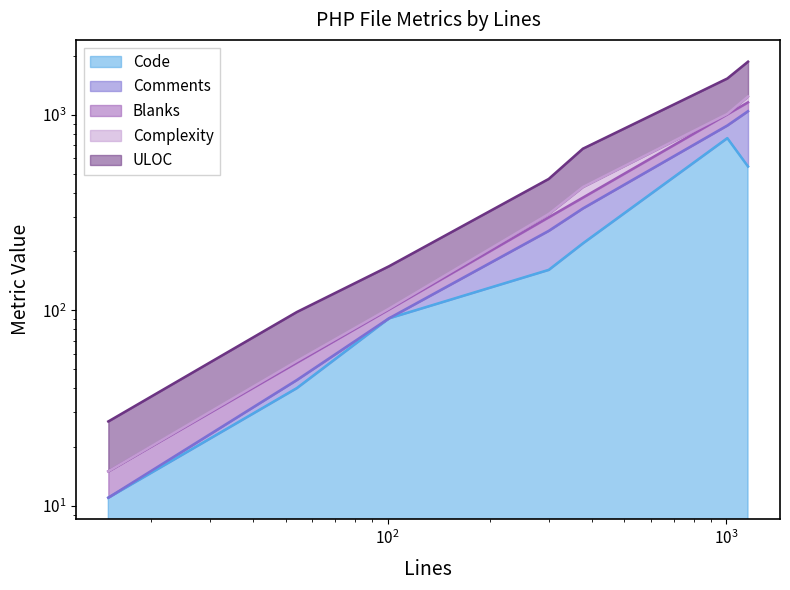

Where is Code nearest to the value 385?

1158